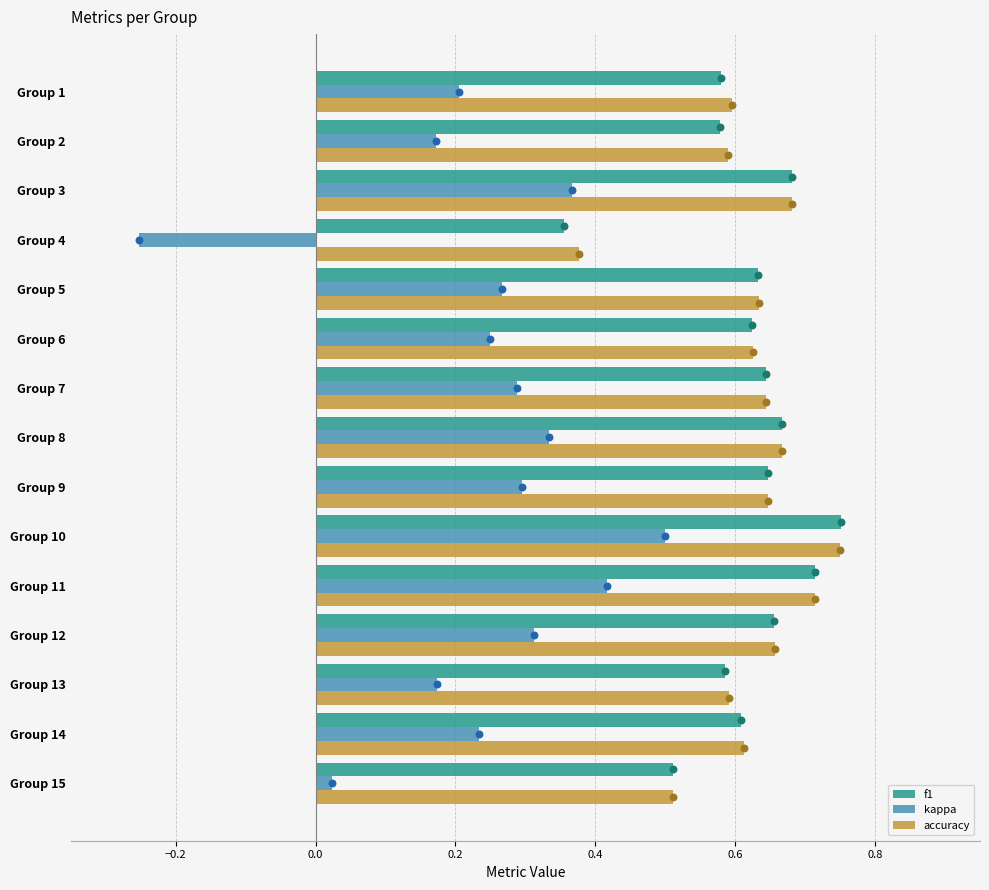

Is the value of accuracy at Group 1 greater than the value of kappa at Group 14?

Yes